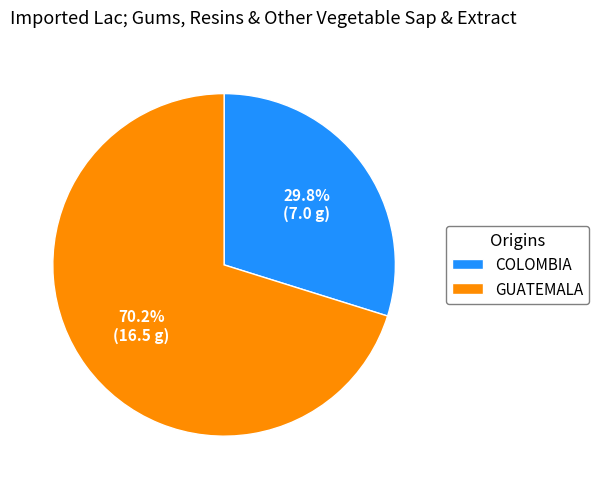

What percentage is NOT represented by COLOMBIA?

70.2%